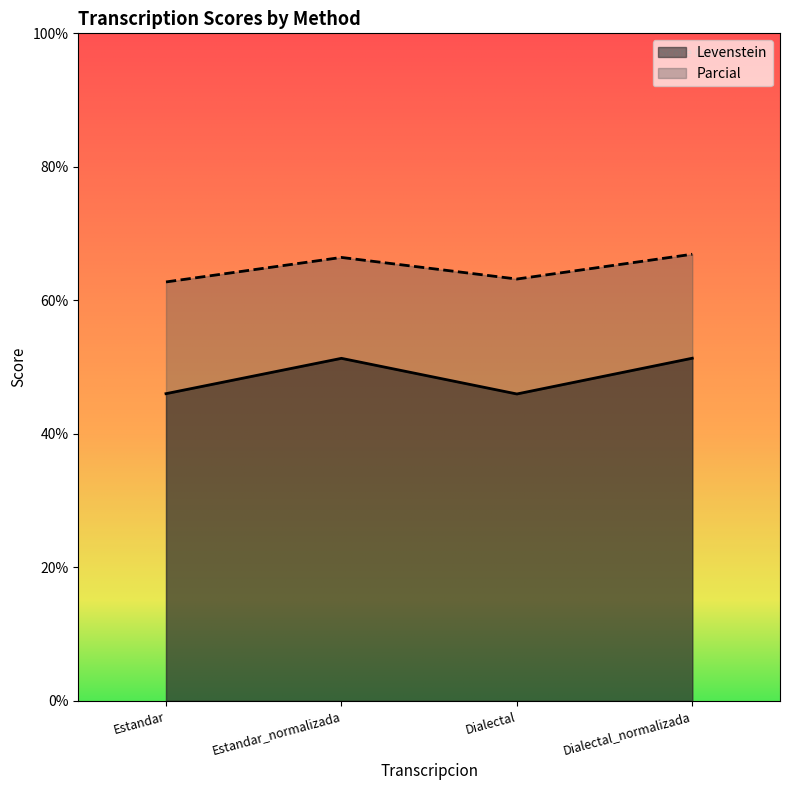

Rank the series by their average value, from highest to lowest.

Parcial, Levenstein